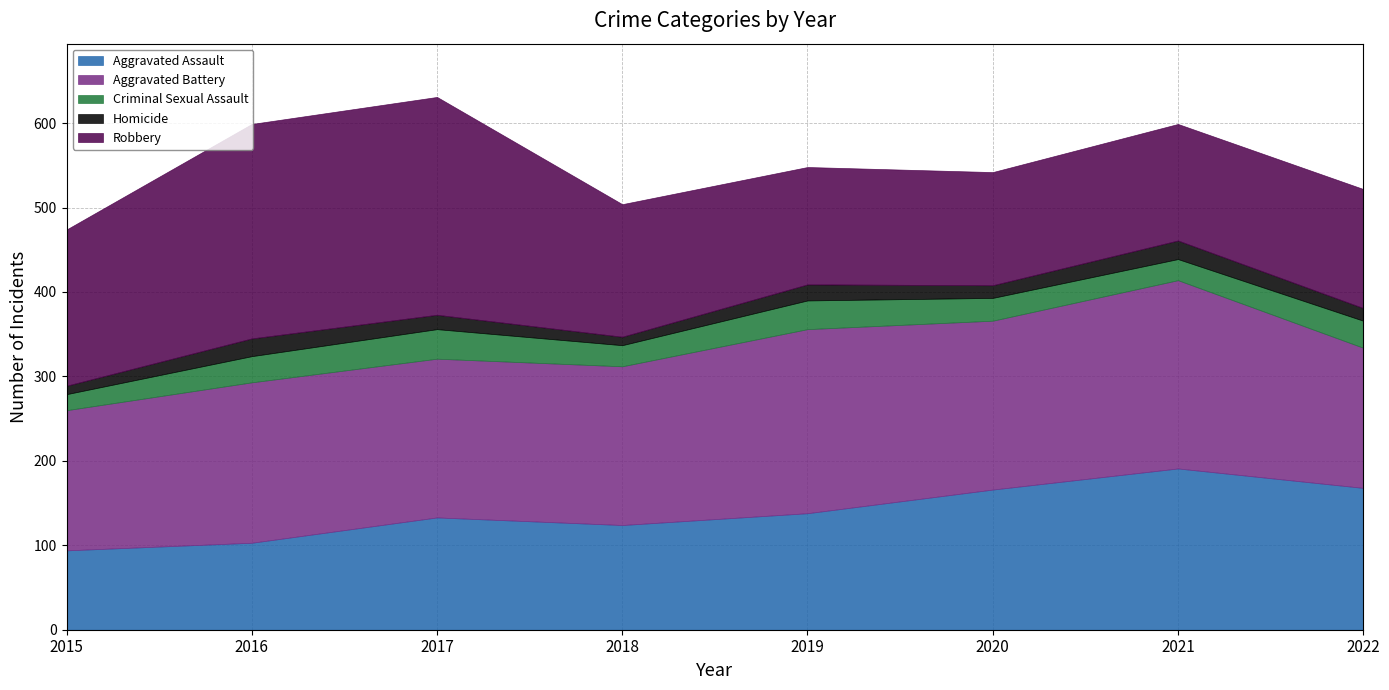

Between 2015 and 2016, which series saw the biggest shift?

Robbery